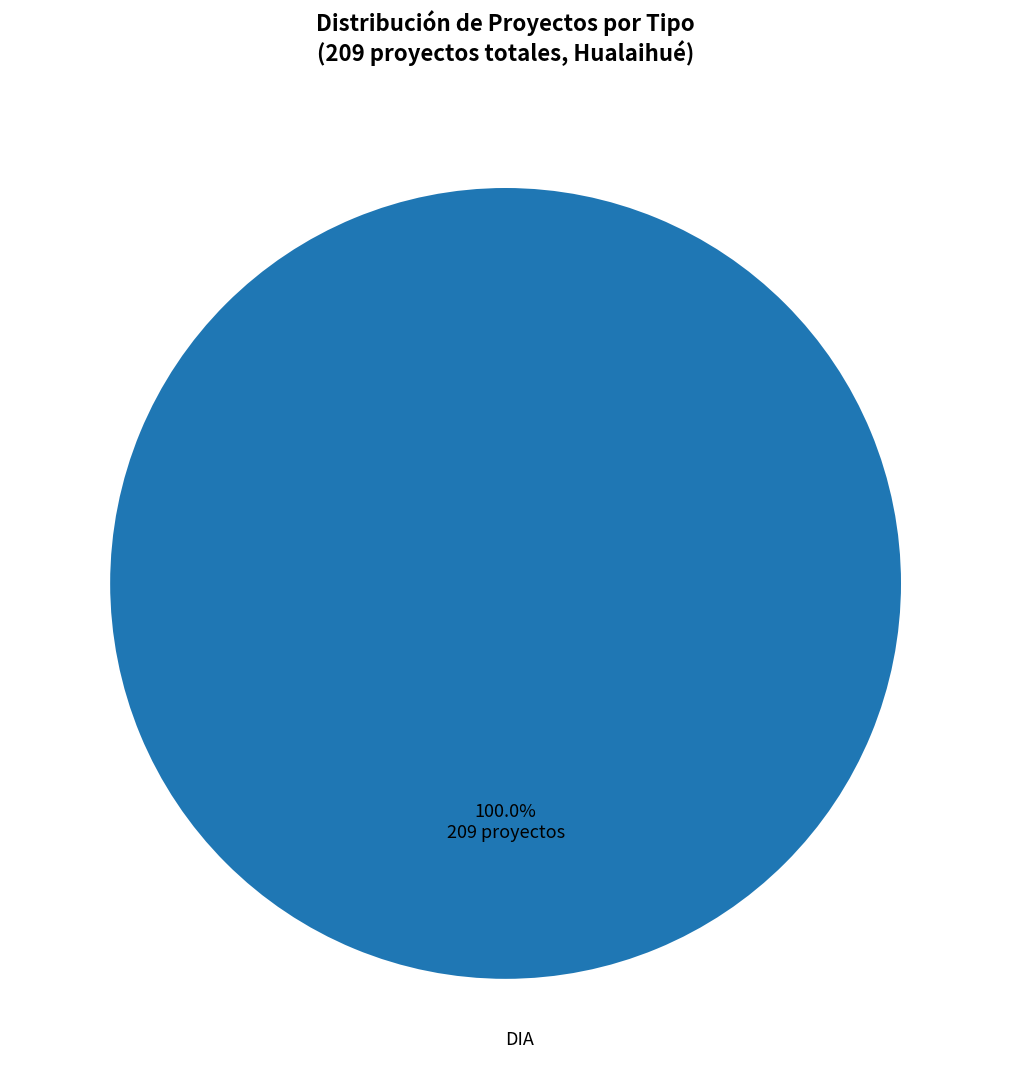

Rank the categories by value from highest to lowest.

DIA